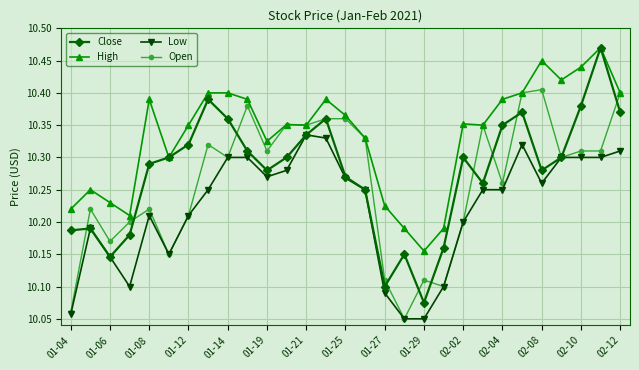

True or false: Low and High cross at least once.

False